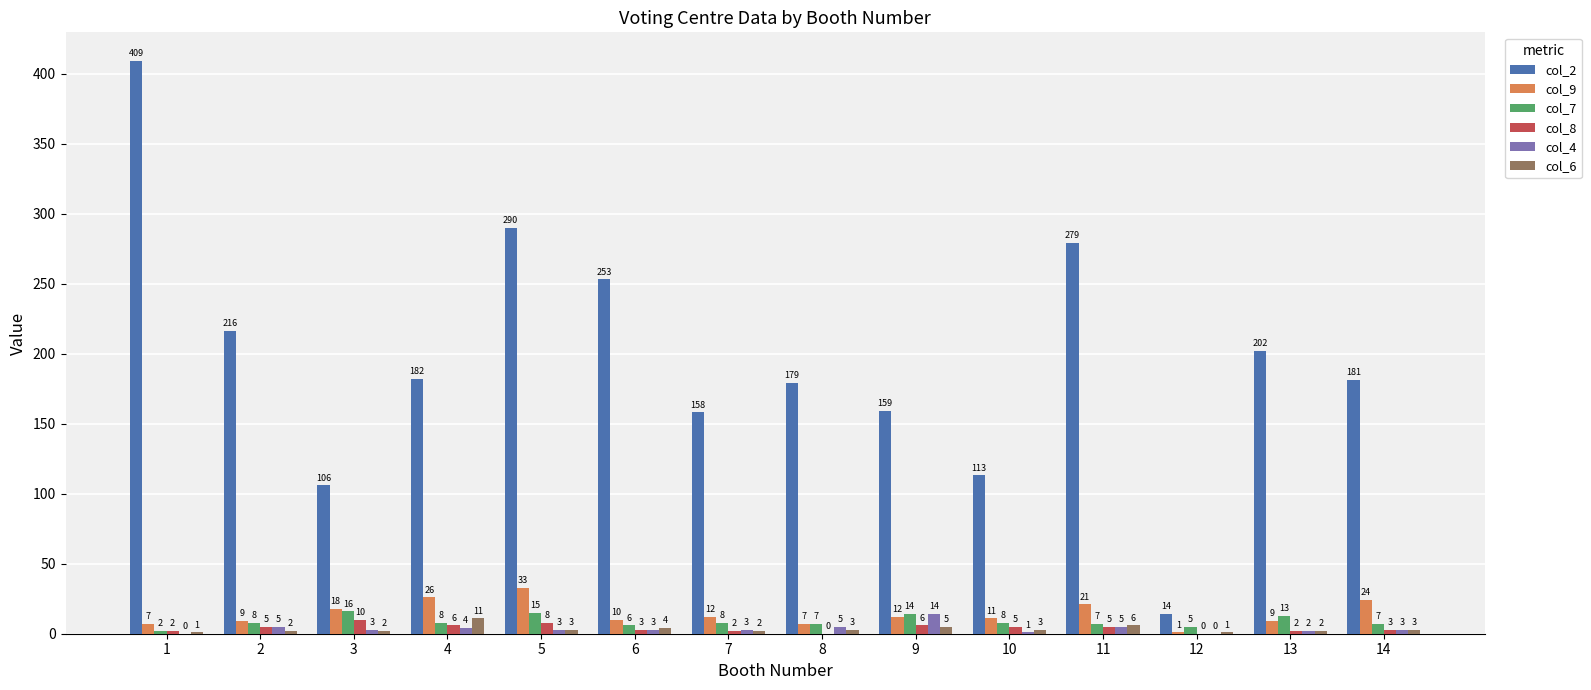

Is the value of col_4 at 14 greater than the value of col_8 at 1?

Yes